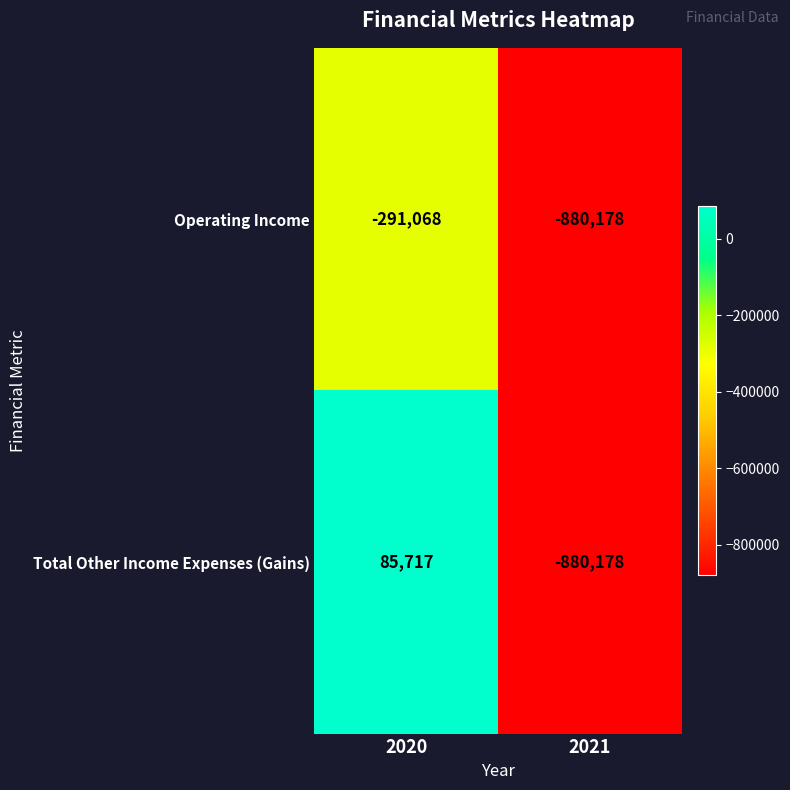

Reading right to left, list all the values displayed in this chart.

Operating Income: -880178	-291068
Total Other Income Expenses (Gains): -880178	85717